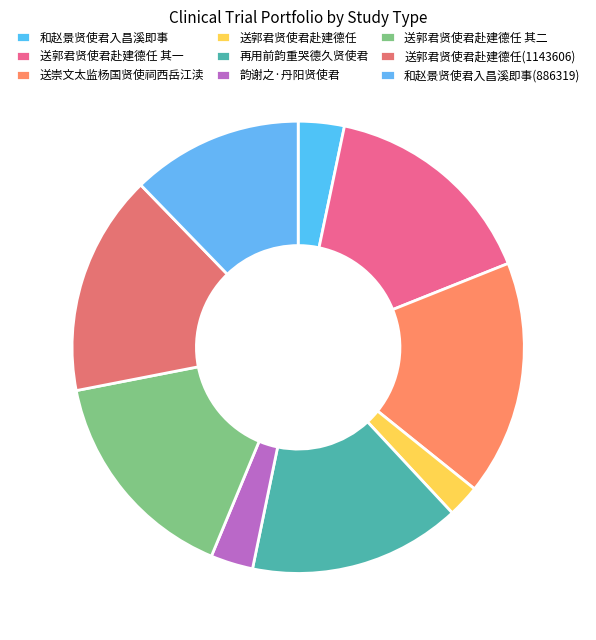

What percentage do 和赵景贤使君入昌溪即事(886319) and 送崇文太监杨国贤使祠西岳江渎 together represent?

29.1%